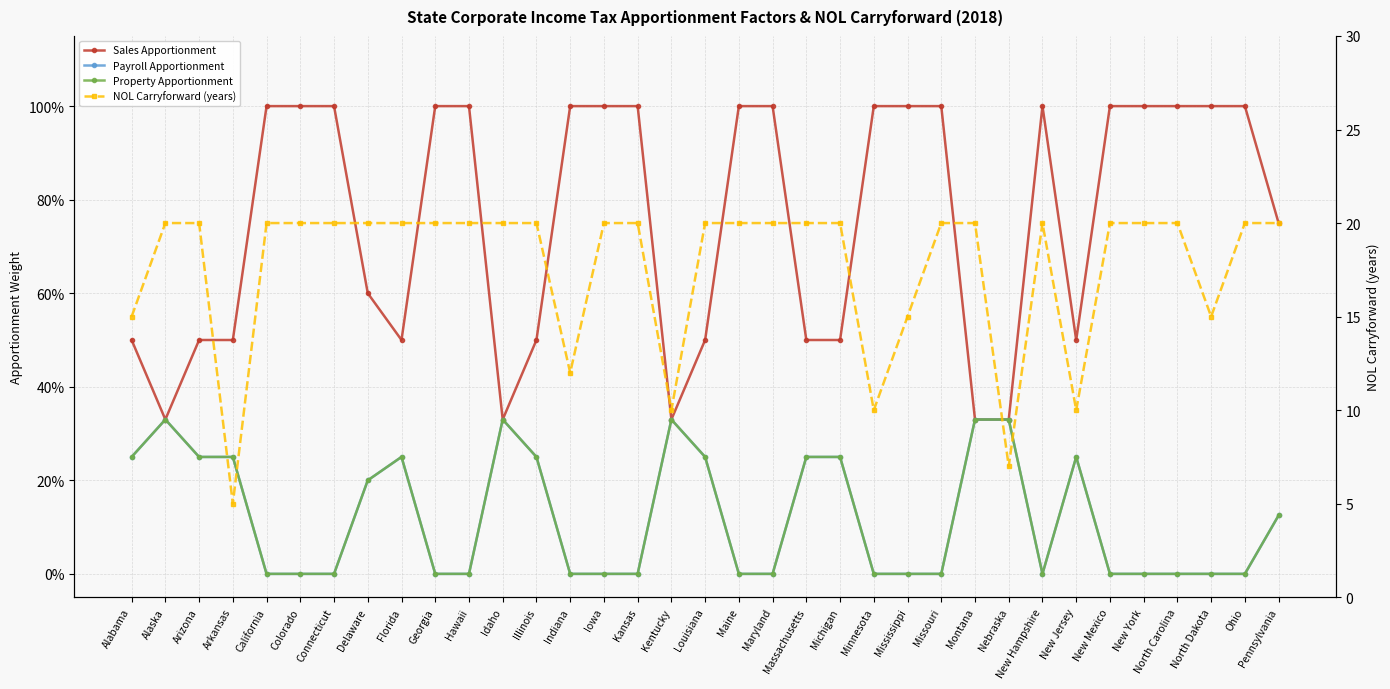

The value of Property Apportionment at Idaho is 0.6. True or false?

False